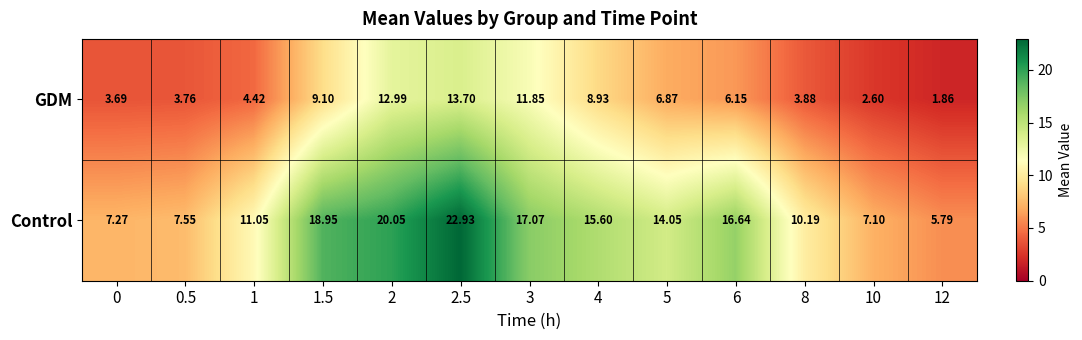

List the series in order of their overall mean, lowest first.

GDM, Control